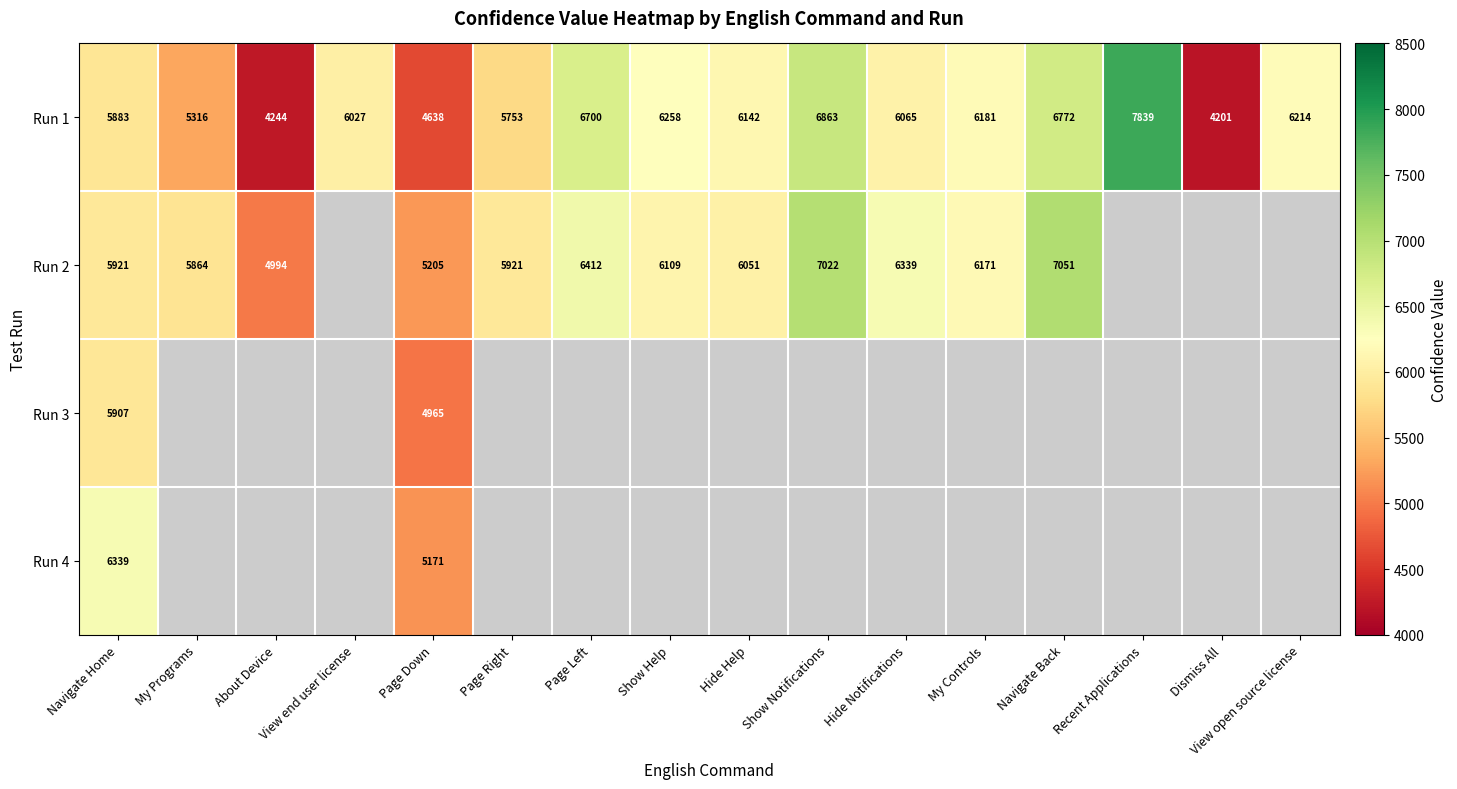

At which label does Run 1 reach its minimum?

Dismiss All